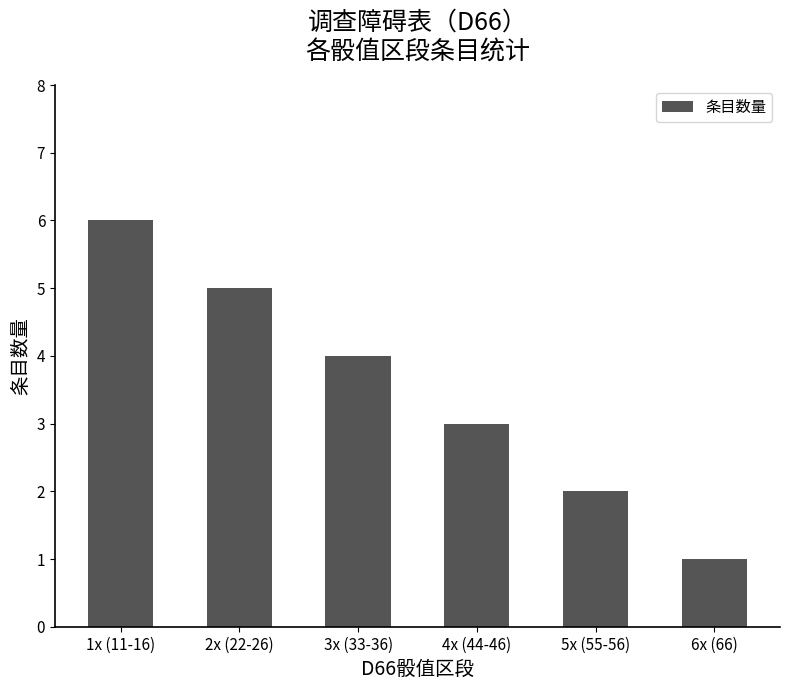

What is the label of the 5th bar from the left?

5x (55-56)